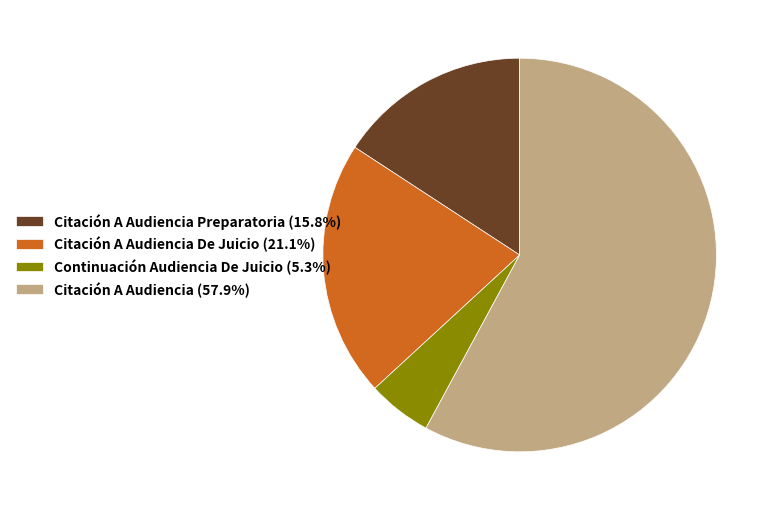

Is the sum of Citación A Audiencia De Juicio (21.1%) and Citación A Audiencia (57.9%) greater than half?

Yes